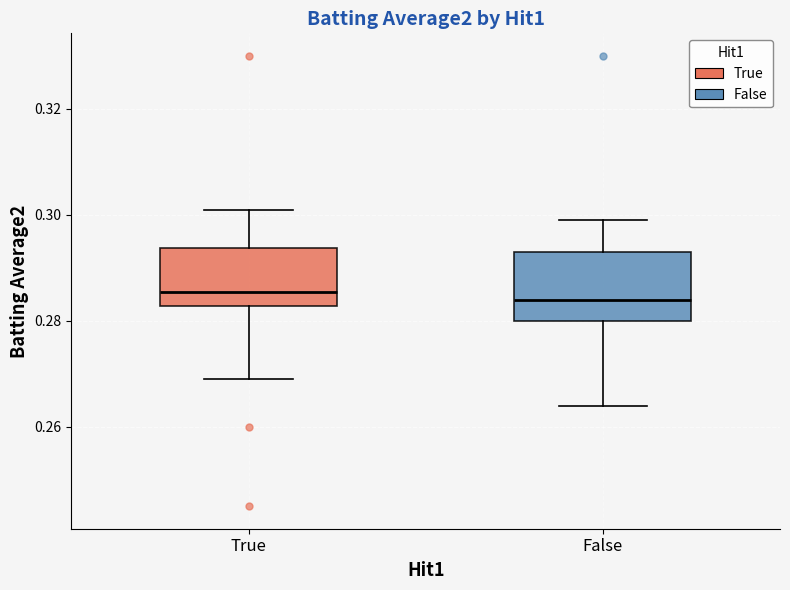

Reading left to right, transcribe this box plot: for each box, give where its median line is, the range the box spans, and where its two whiskers end, as read against the y-axis. The values are not printed on the chart, so give them approximately, as read against the axis.

True: median 0.286, box 0.282 to 0.294, whiskers 0.270 to 0.302
False: median 0.284, box 0.280 to 0.294, whiskers 0.264 to 0.300